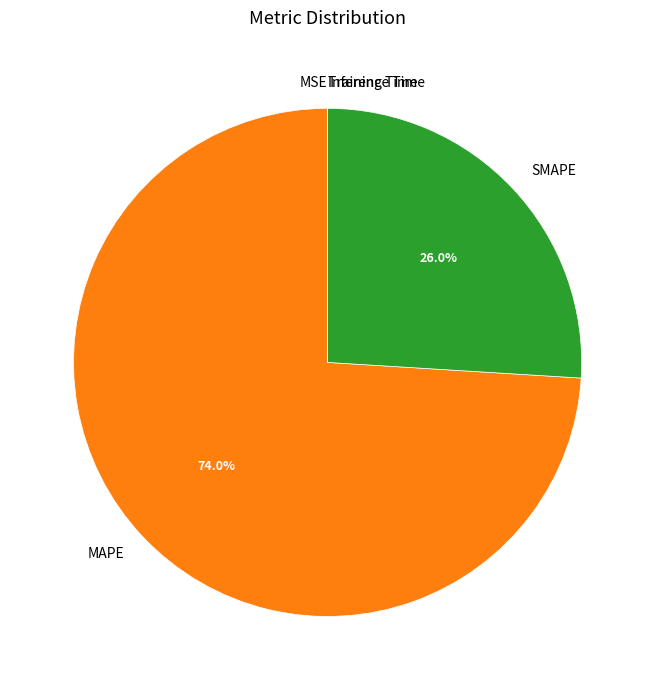

Which slice represents more than half of the pie?

MAPE